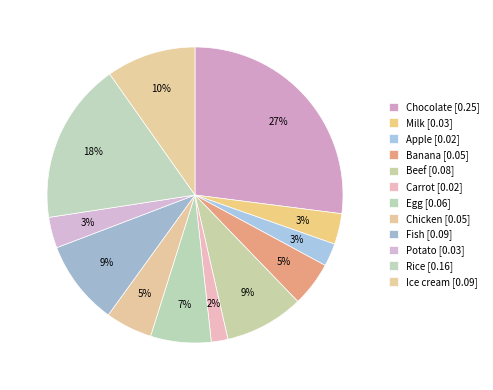

Count the number of slices in the pie.

12